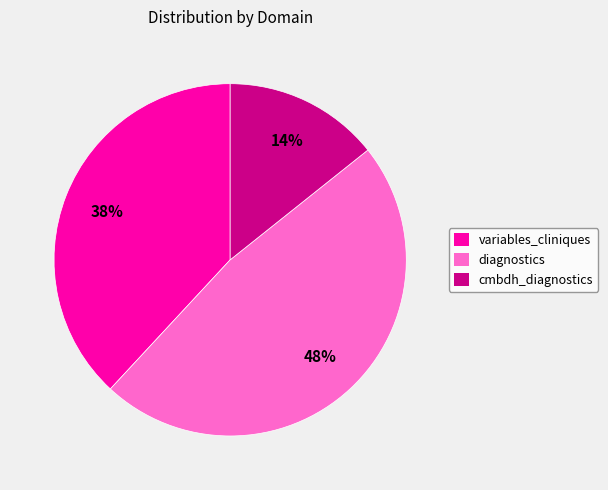

How many slices are in this pie chart?

3